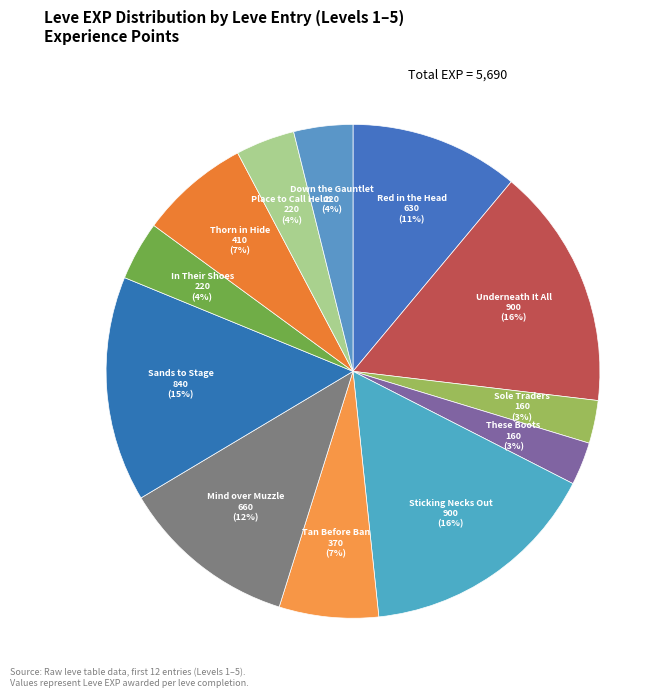

What is the smallest slice in the pie chart?

Sole Traders